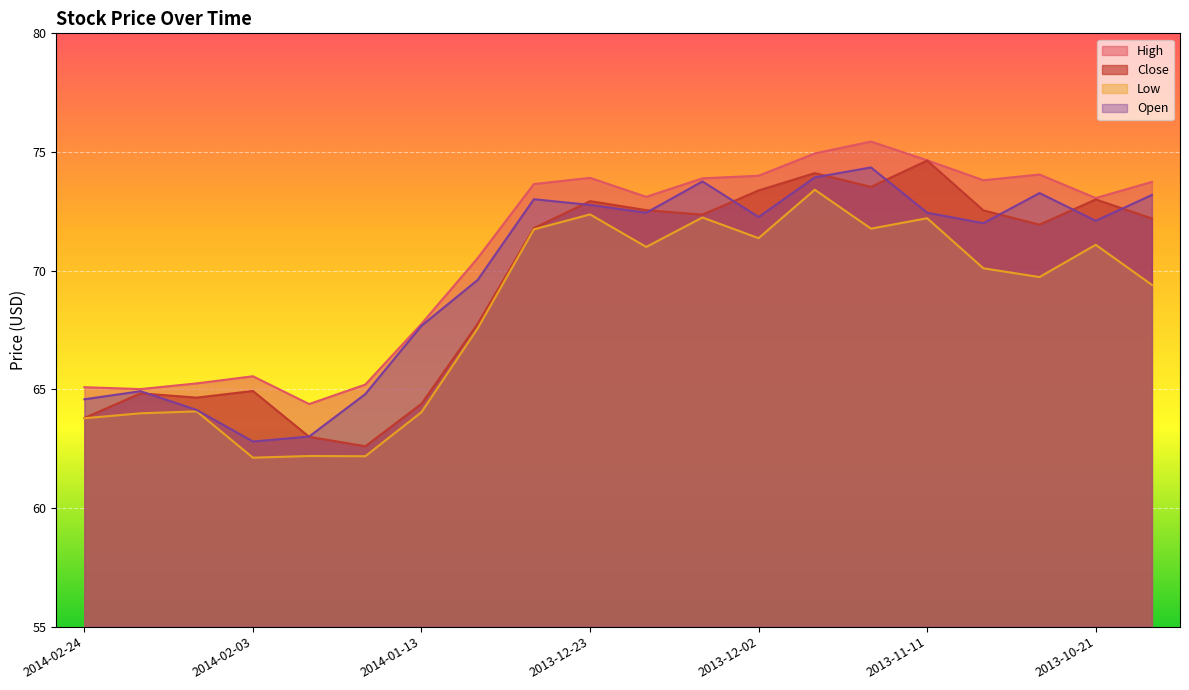

True or false: High has a value of 65.5 at 2014-02-03.

True